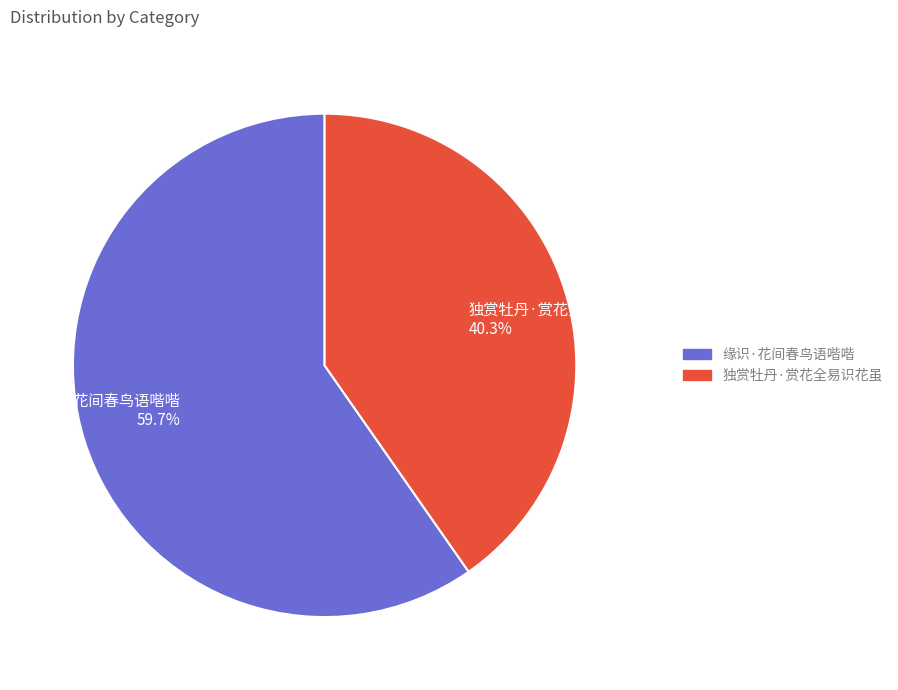

Is it true that 独赏牡丹·赏花全易识花虽 is 34% of the pie?

False